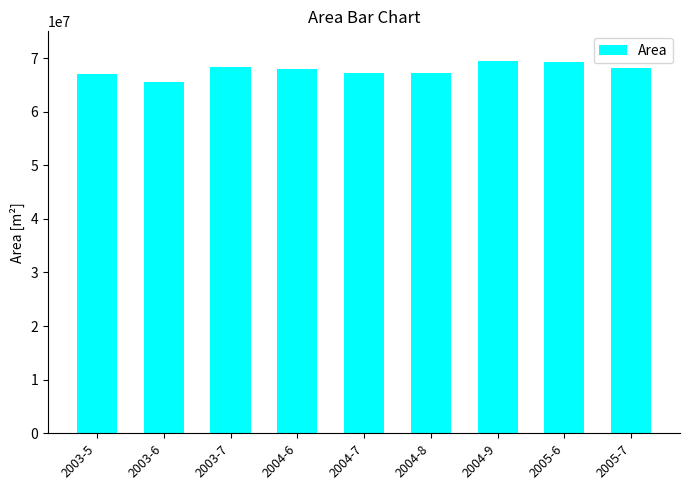

What is the label of the 4th bar from the left?

2004-6